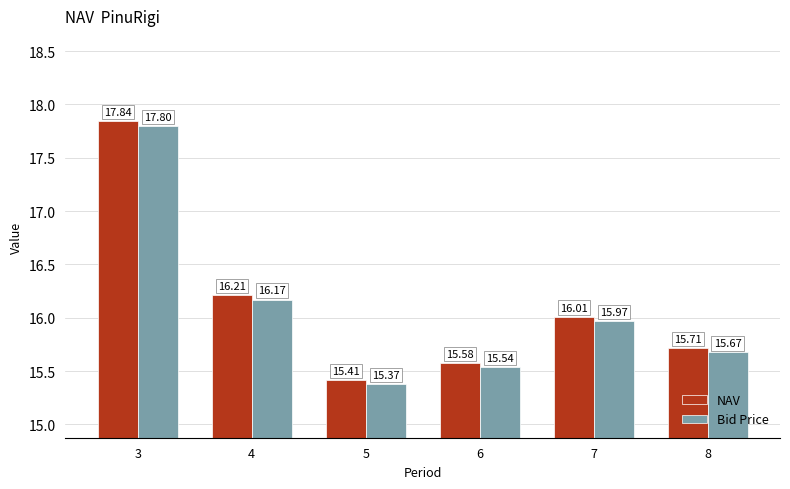

How many bars are there in each group?

2